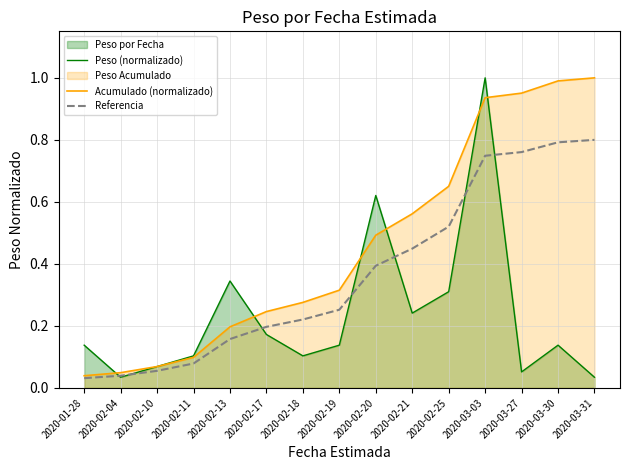

Reading left to right, what are all the values shown in this chart?

Peso (normalizado): 2020-01-28=0.1	2020-02-04=0.0	2020-02-10=0.1	2020-02-11=0.1	2020-02-13=0.3	2020-02-17=0.2	2020-02-18=0.1	2020-02-19=0.1	2020-02-20=0.6	2020-02-21=0.2	2020-02-25=0.3	2020-03-03=1.0	2020-03-27=0.1	2020-03-30=0.1	2020-03-31=0.0
Acumulado (normalizado): 2020-01-28=0.0	2020-02-04=0.0	2020-02-10=0.1	2020-02-11=0.1	2020-02-13=0.2	2020-02-17=0.2	2020-02-18=0.3	2020-02-19=0.3	2020-02-20=0.5	2020-02-21=0.6	2020-02-25=0.7	2020-03-03=0.9	2020-03-27=1.0	2020-03-30=1.0	2020-03-31=1.0
Referencia: 2020-01-28=0.0	2020-02-04=0.0	2020-02-10=0.1	2020-02-11=0.1	2020-02-13=0.2	2020-02-17=0.2	2020-02-18=0.2	2020-02-19=0.3	2020-02-20=0.4	2020-02-21=0.4	2020-02-25=0.5	2020-03-03=0.7	2020-03-27=0.8	2020-03-30=0.8	2020-03-31=0.8